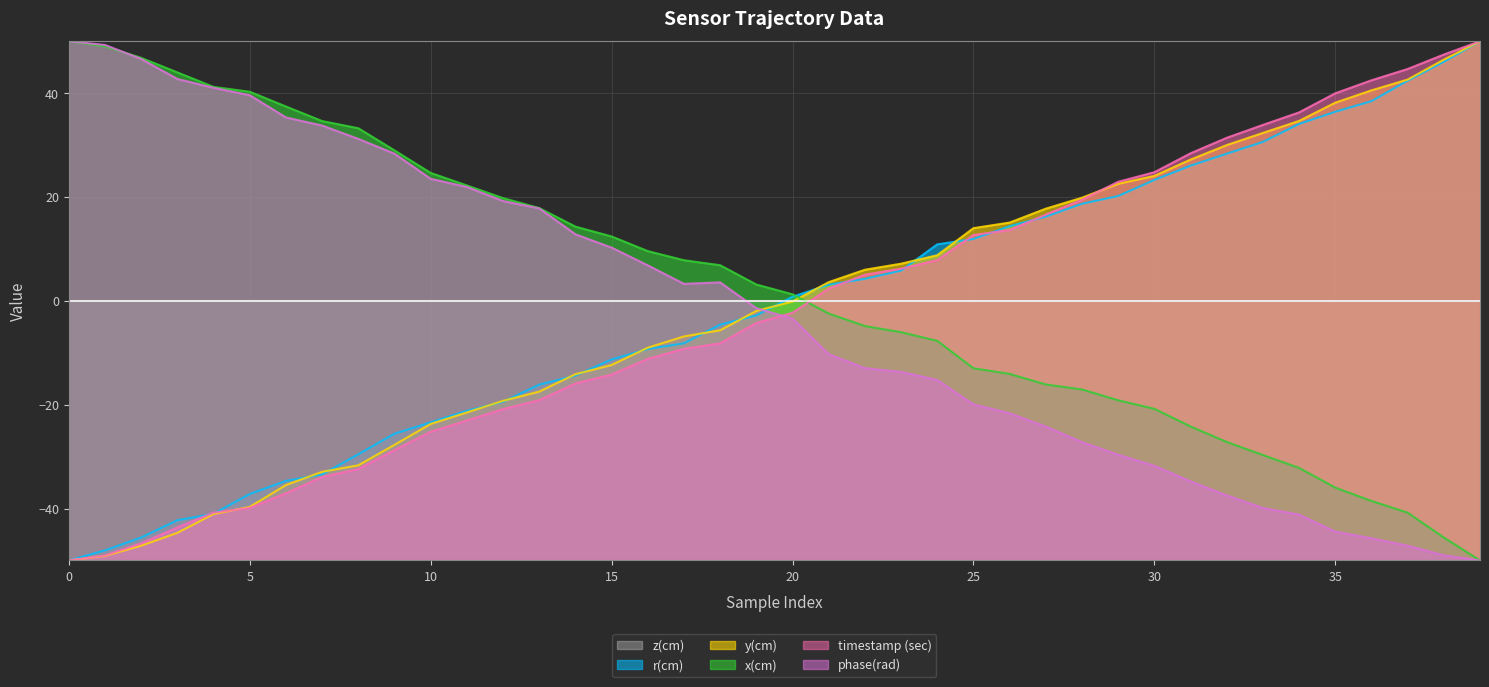

What is the total value across all series at 21?

-3.6